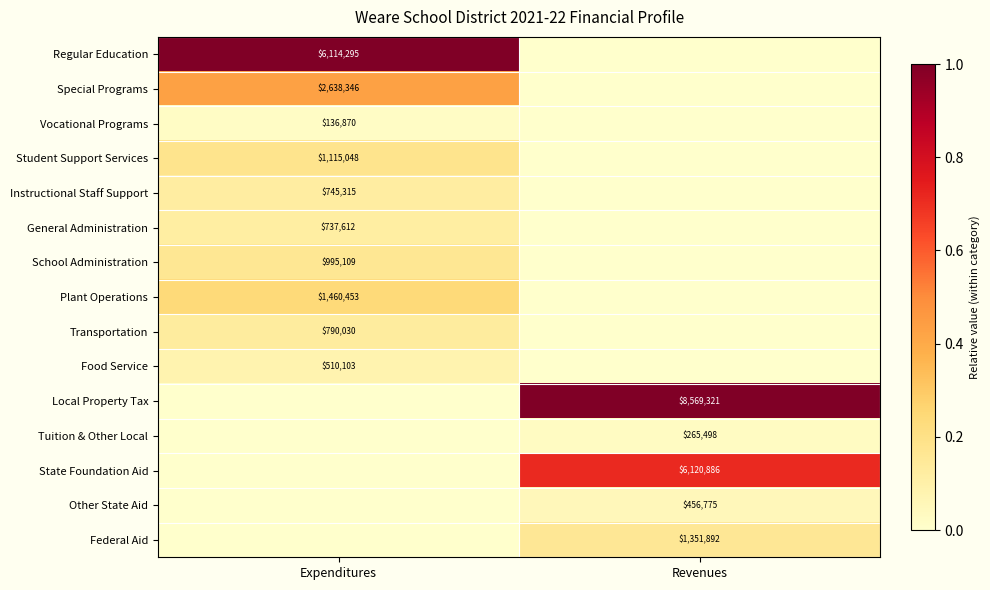

The value of Regular Education at Expenditures is 4186999. True or false?

False